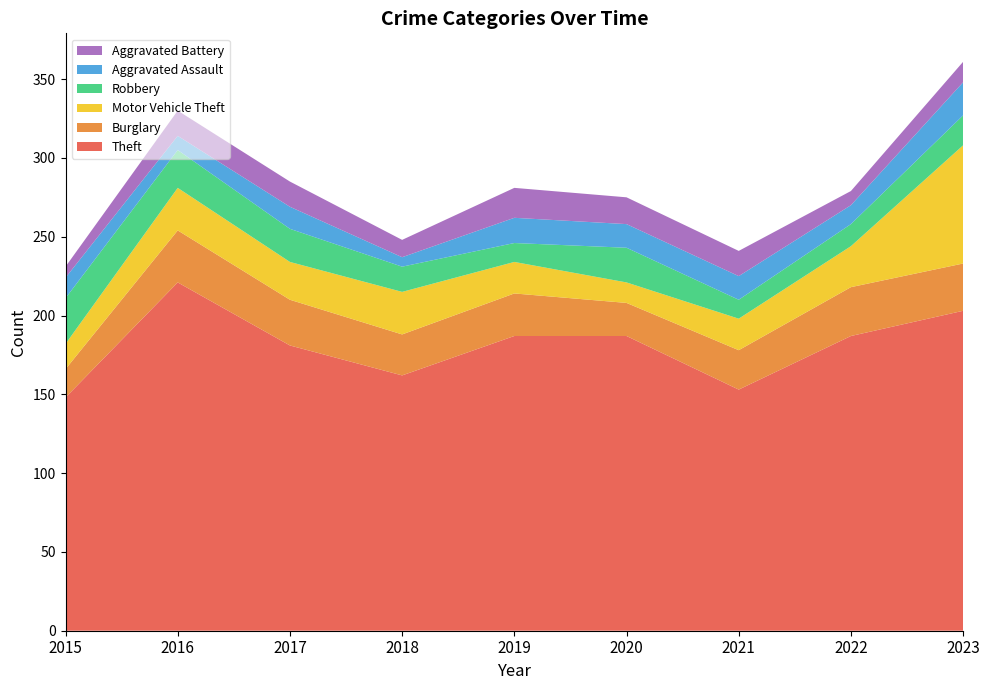

Reading left to right, list all the values displayed in this chart.

Theft: 2015=148	2016=221	2017=181	2018=162	2019=187	2020=187	2021=153	2022=187	2023=203
Burglary: 2015=18	2016=33	2017=29	2018=26	2019=27	2020=21	2021=25	2022=31	2023=30
Motor Vehicle Theft: 2015=16	2016=27	2017=24	2018=27	2019=20	2020=13	2021=20	2022=26	2023=75
Robbery: 2015=29	2016=24	2017=21	2018=16	2019=12	2020=22	2021=12	2022=14	2023=19
Aggravated Assault: 2015=13	2016=9	2017=14	2018=6	2019=16	2020=15	2021=15	2022=12	2023=21
Aggravated Battery: 2015=7	2016=16	2017=16	2018=11	2019=19	2020=17	2021=16	2022=9	2023=13